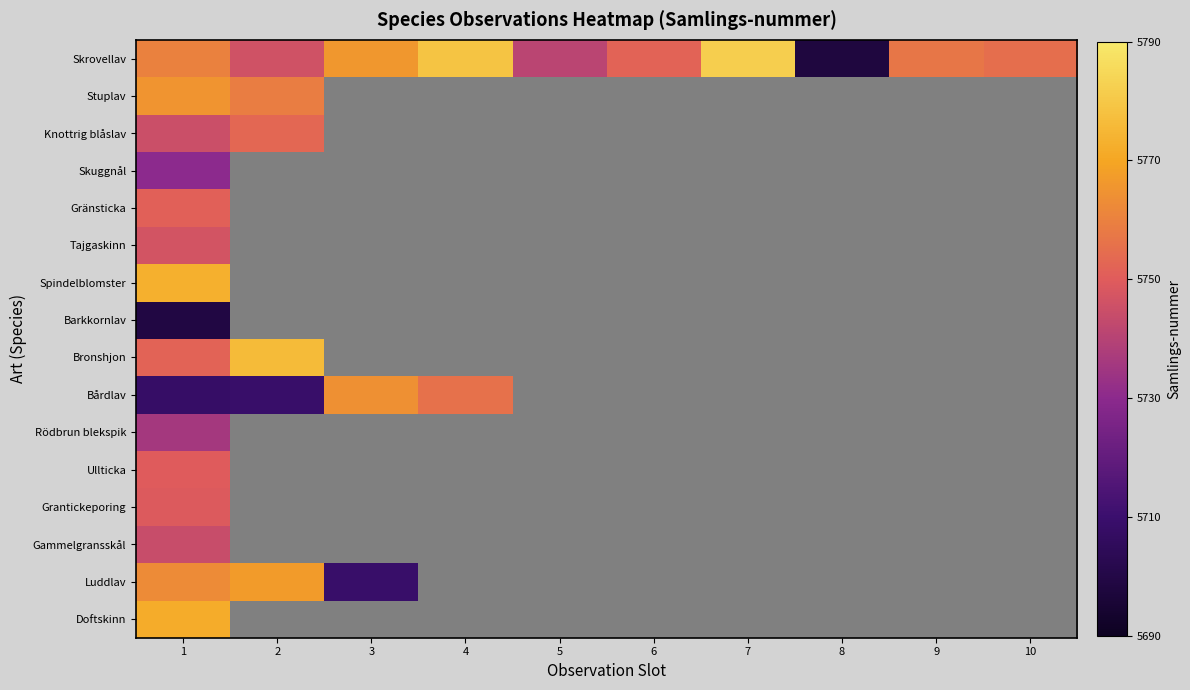

At how many categories does at least one series exceed 5777?

2